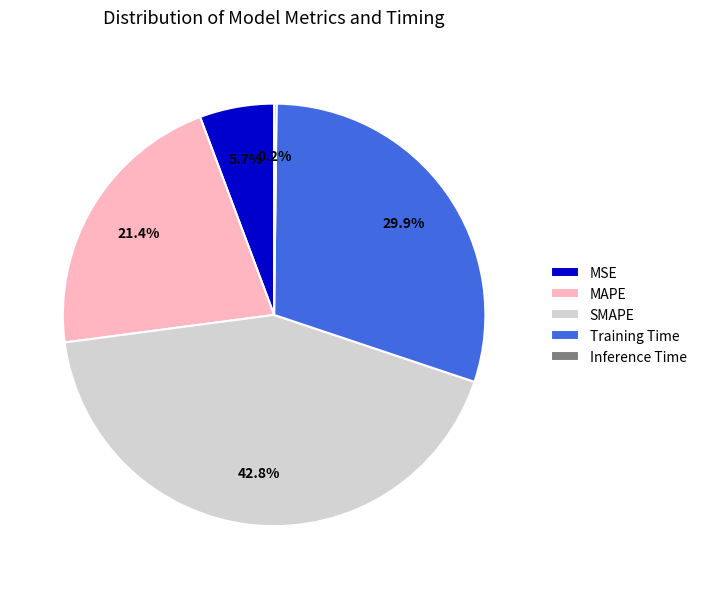

What portion of the pie excludes Training Time?

70.1%